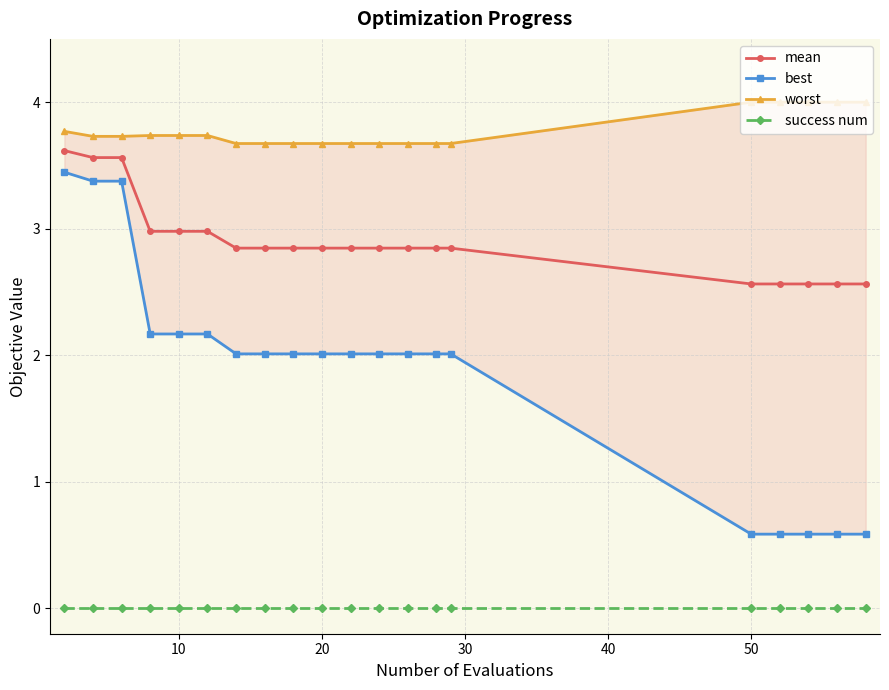

The success num series shows 0.0 at 50. True or false?

True